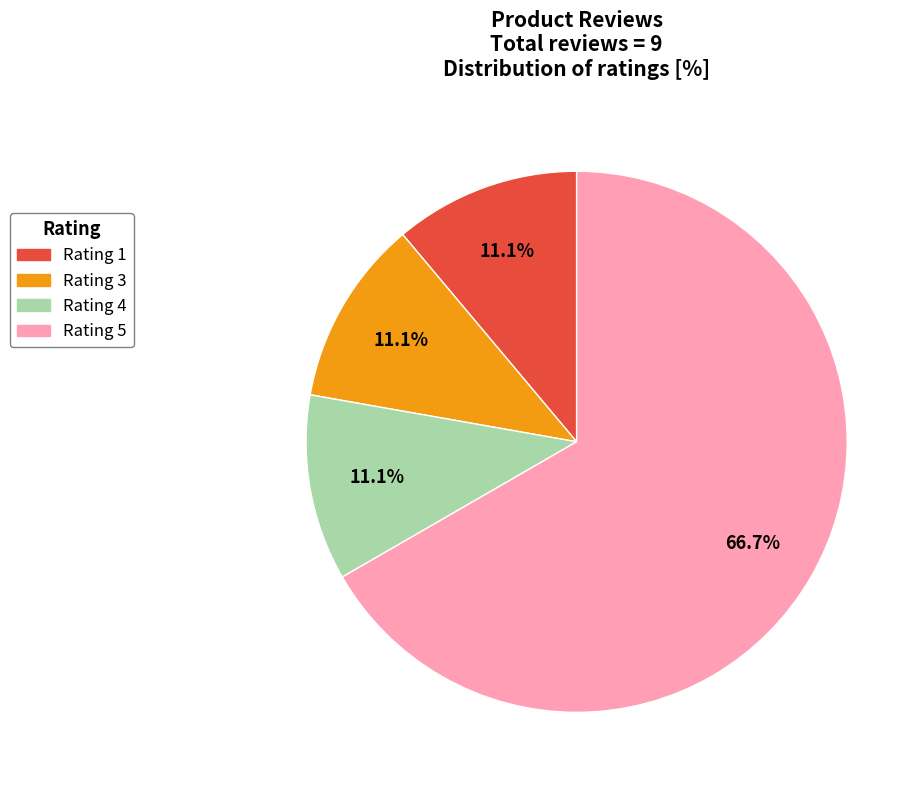

Approximately how many times larger is the value at Rating 3 compared to Rating 1?

1.0